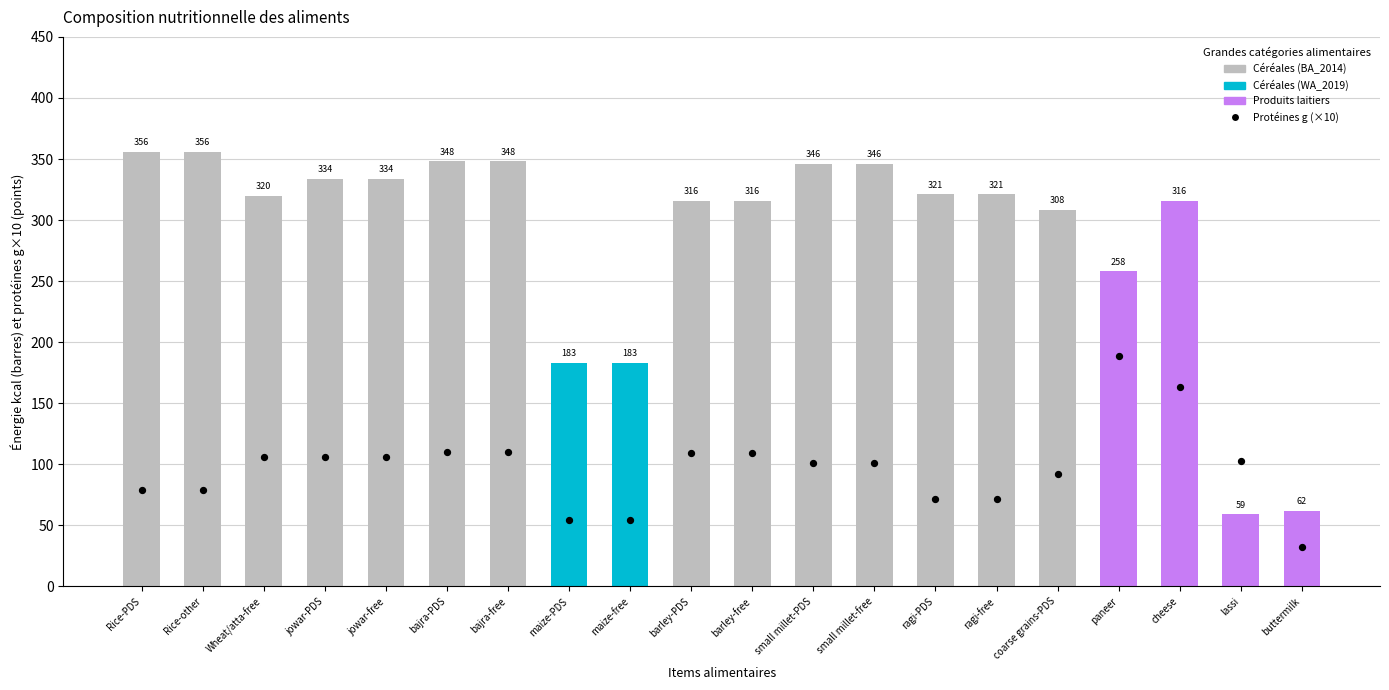

Which series reaches the maximum Y coordinate?

energy_kcal